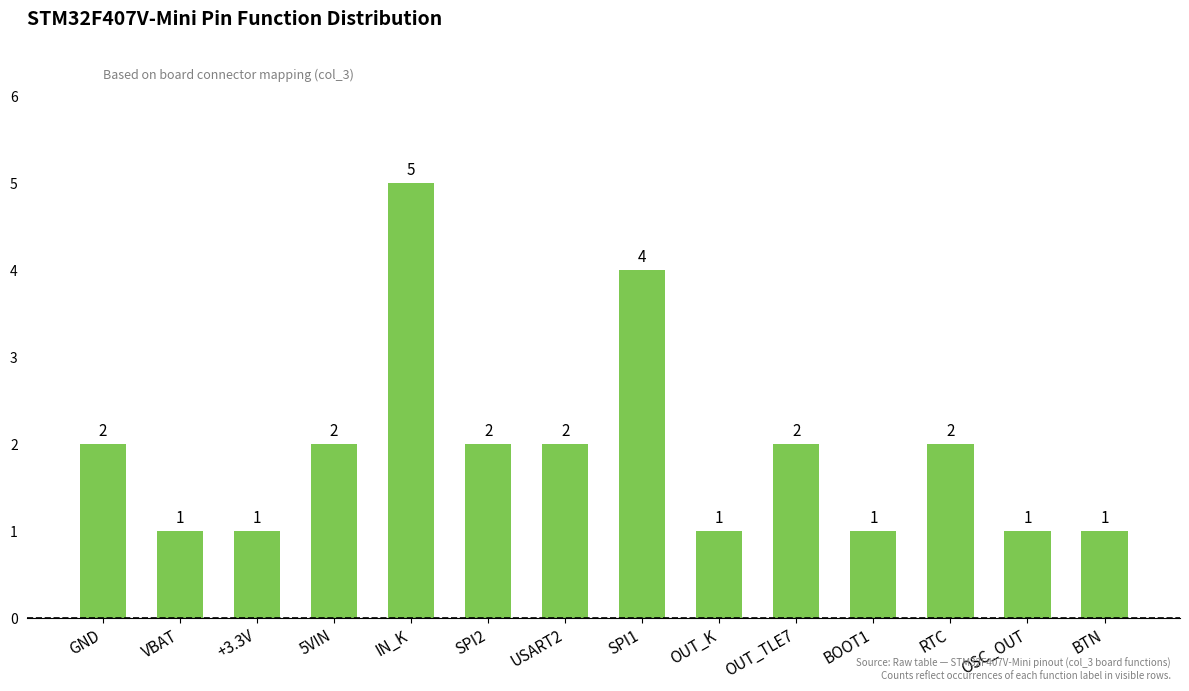

Approximately how many times larger is the value at 5VIN compared to BOOT1?

2.0